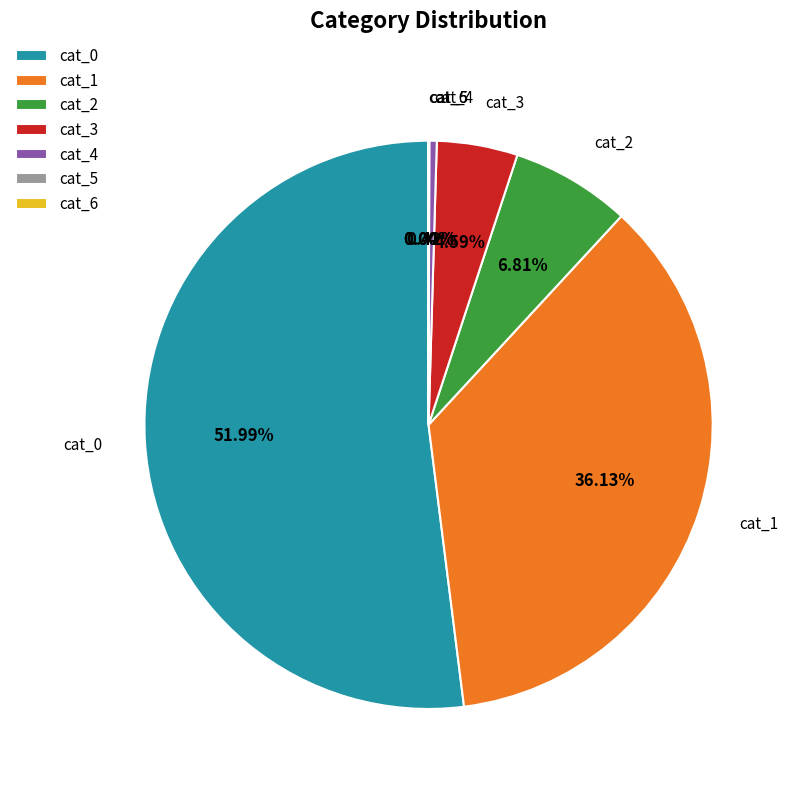

What is the ratio of the value at cat_0 to the value at cat_3?

11.3